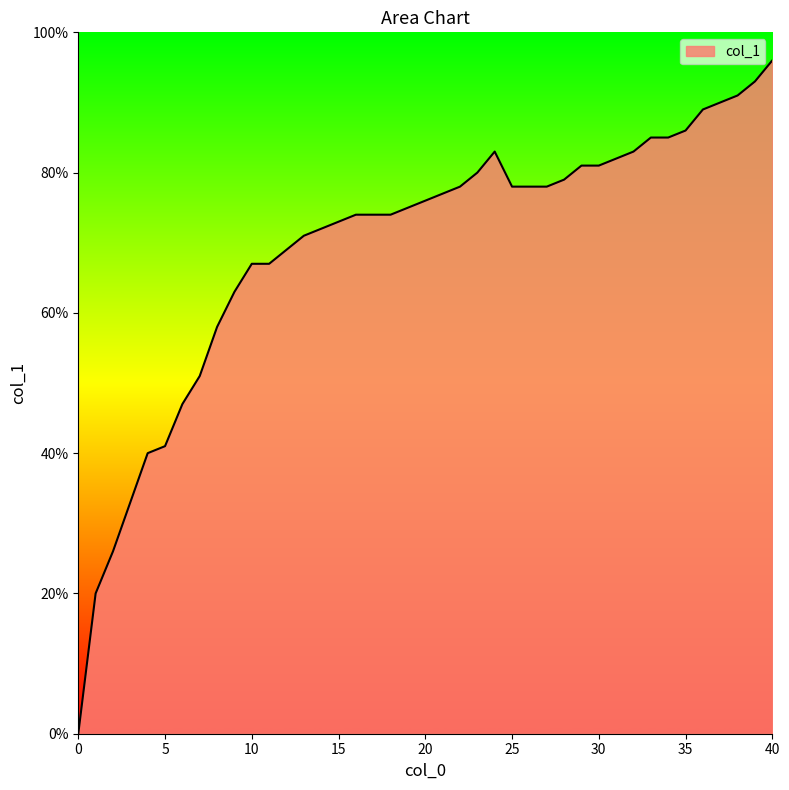

List the labels in order of value, largest first.

40, 39, 38, 37, 36, 35, 33, 34, 24, 32, 31, 29, 30, 23, 28, 22, 25, 27, 21, 20, 19, 16, 17, 18, 15, 14, 13, 12, 10, 11, 9, 8, 7, 6, 5, 4, 3, 2, 1, 0